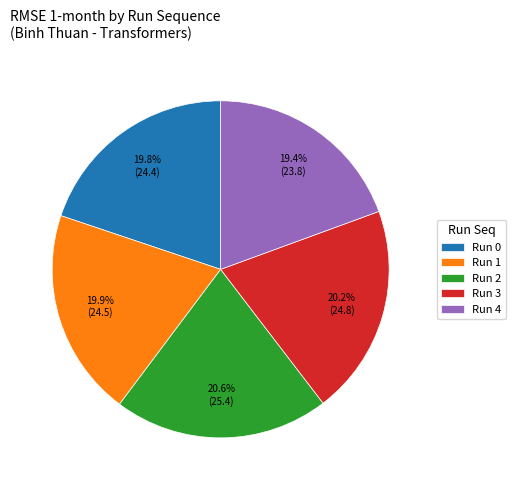

Approximately how many times larger is the value at Run 3 compared to Run 1?

1.0